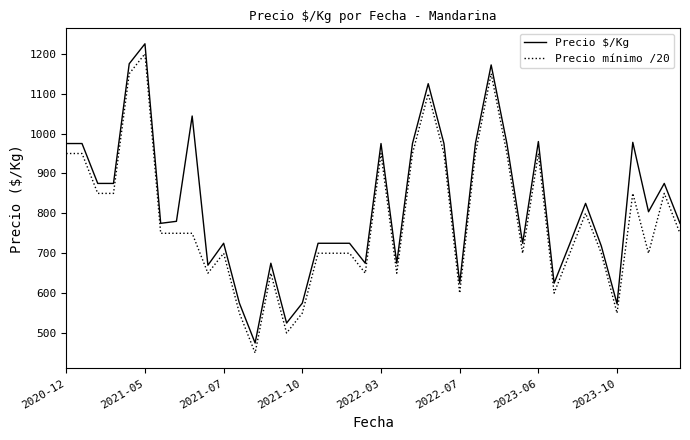

True or false: Precio mínimo /20 and Precio $/Kg cross at least once.

False